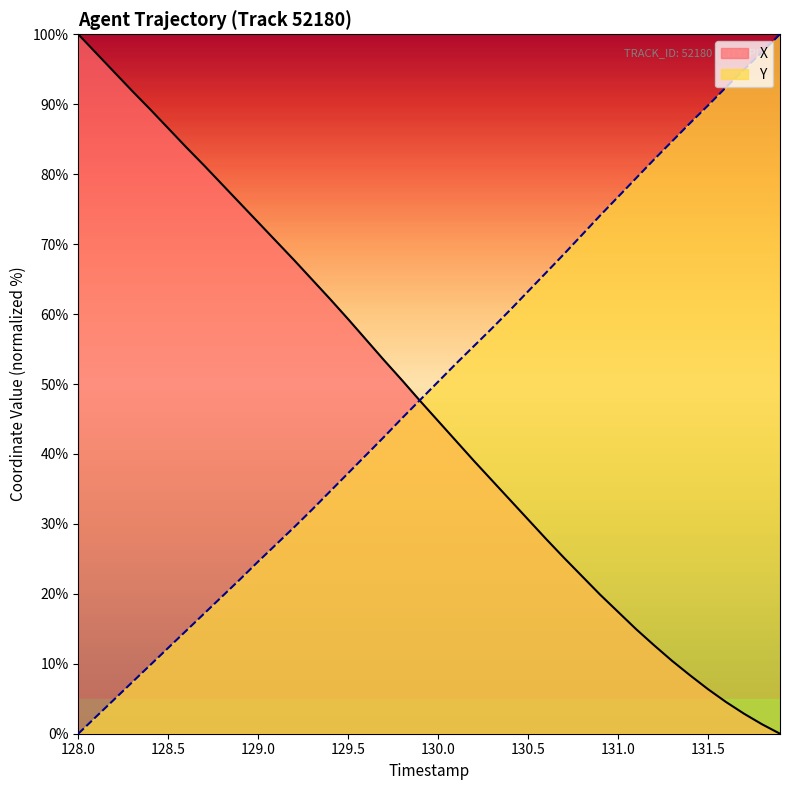

Is it true that Y equals 58.5 at 129.5?

False